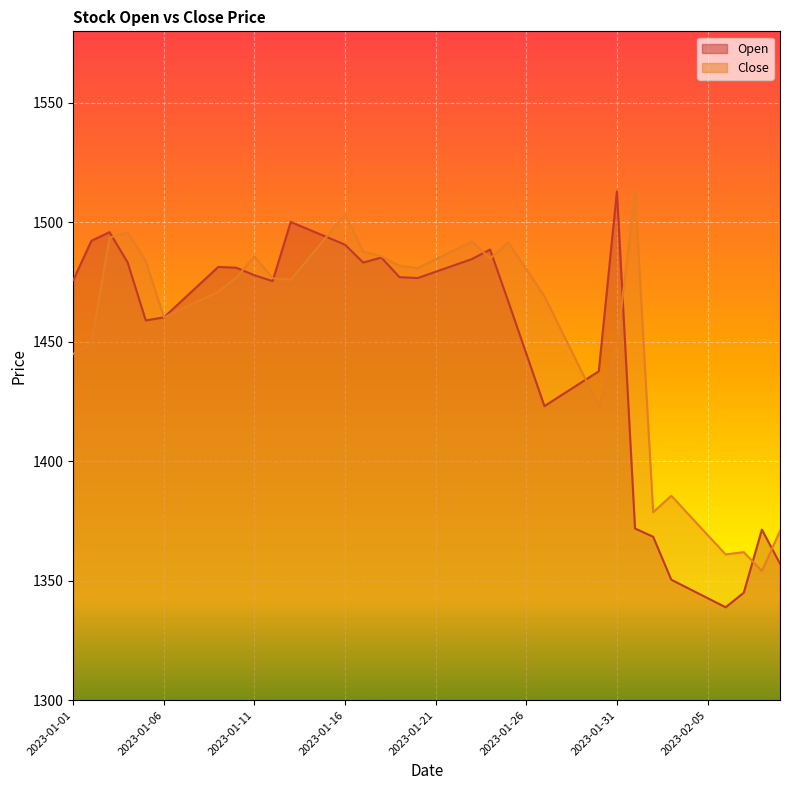

Which category has the lowest value across all series?

2023-02-06